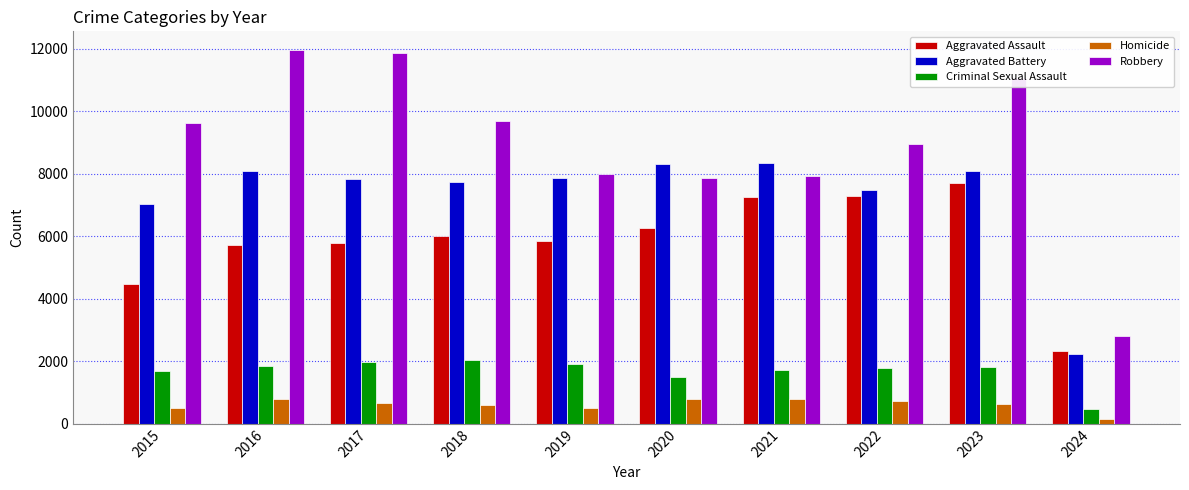

True or false: Criminal Sexual Assault has a value of 2995 at 2015.

False